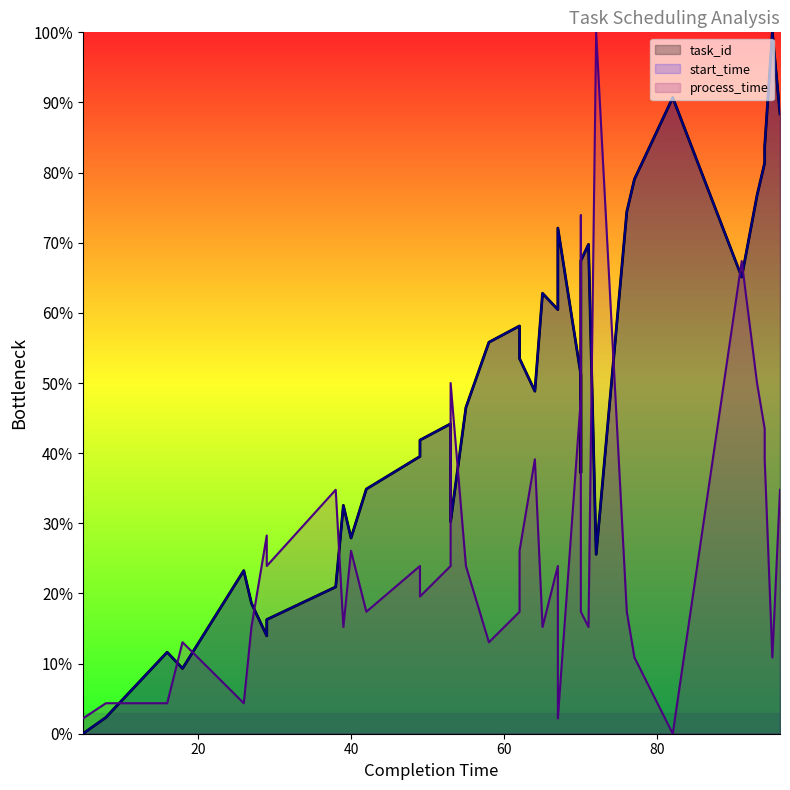

How many distinct data groups are displayed?

3